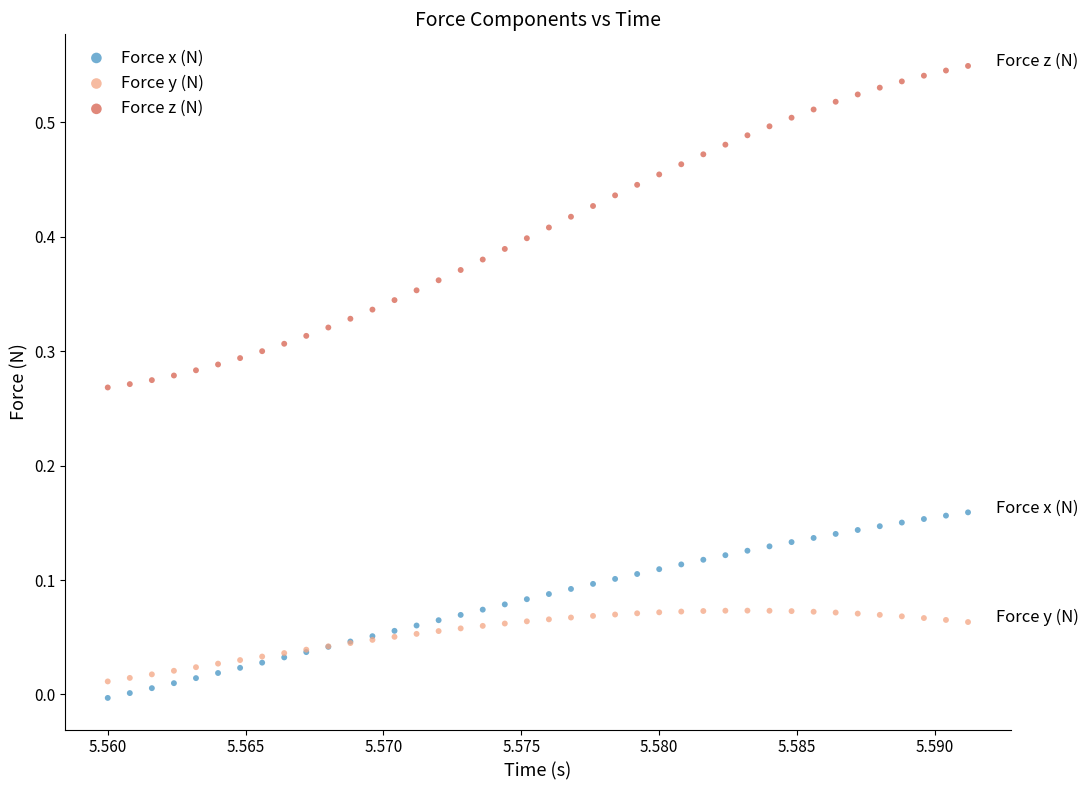

Which series has the largest Y range (max minus min)?

Force z (N)